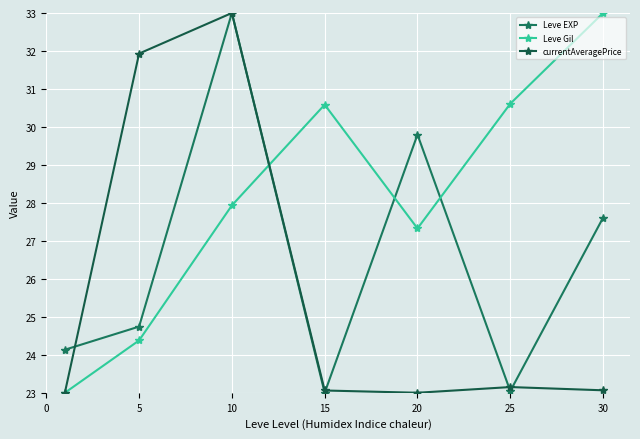

How many data points does each series have?

7